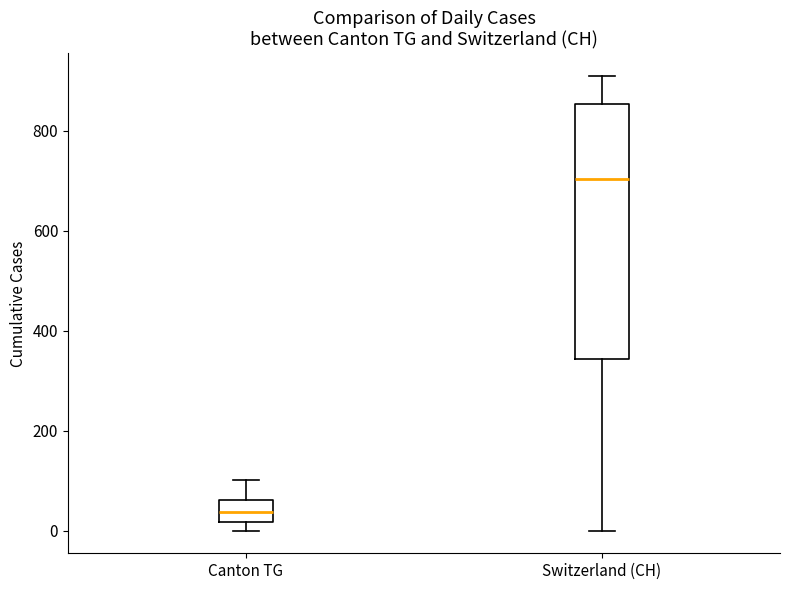

Which box has the lowest median line?

Canton TG